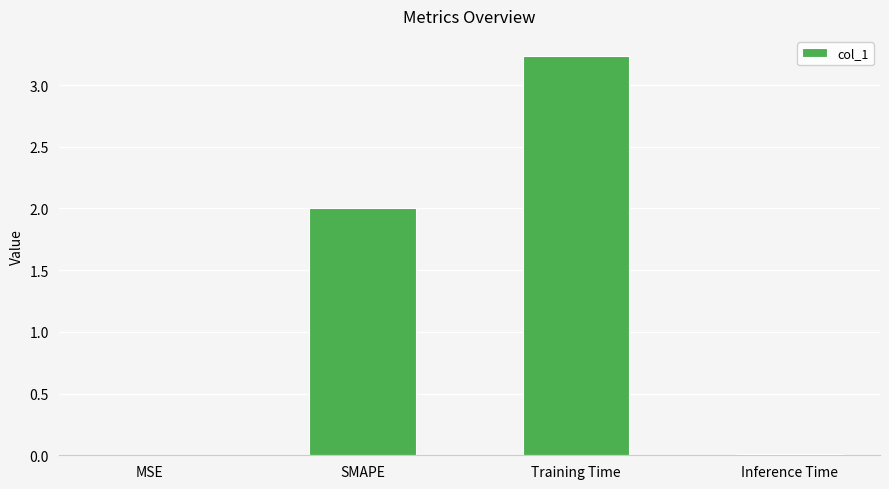

Which label corresponds to the largest value in the chart?

Training Time